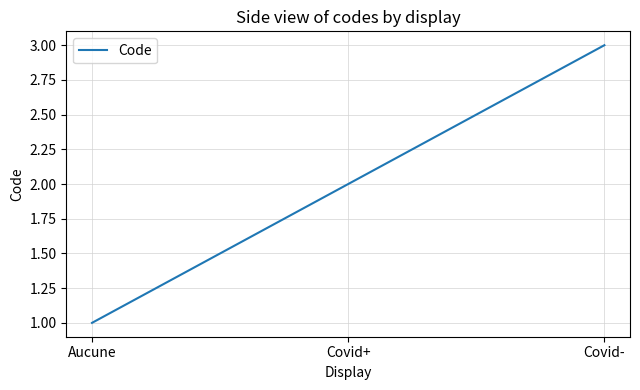

Rank the categories by value from highest to lowest.

Covid-, Covid+, Aucune